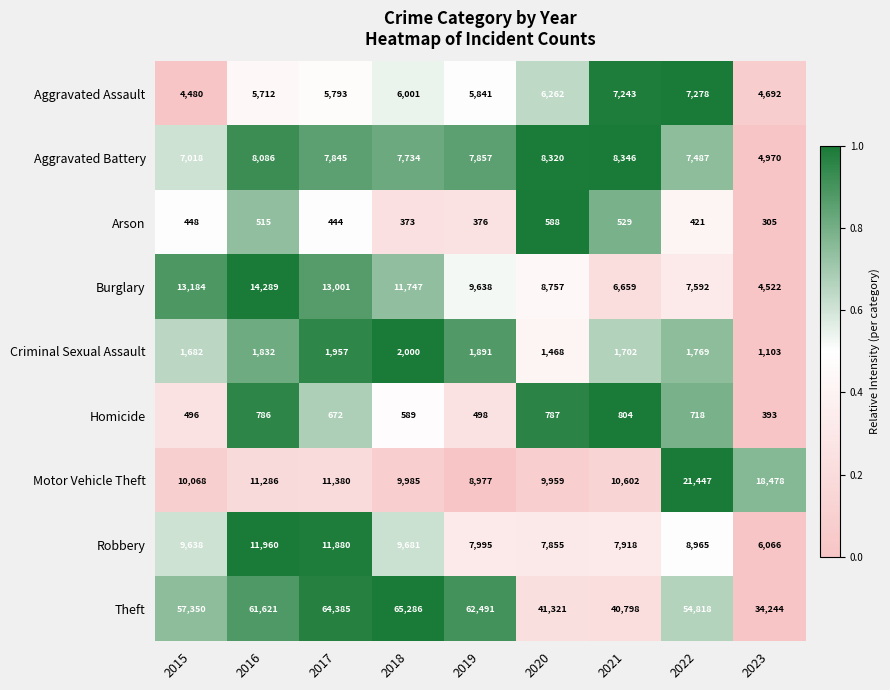

Which series changed the most between 2019 and 2023?

Theft